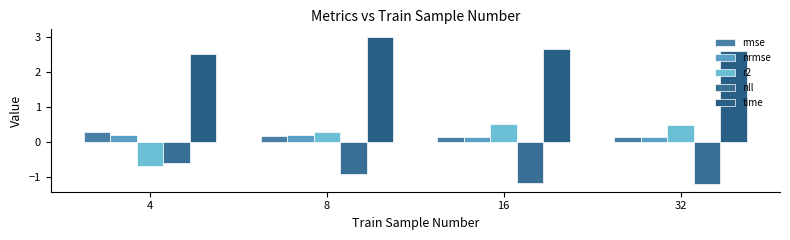

How many positive values does the r2 series have?

3